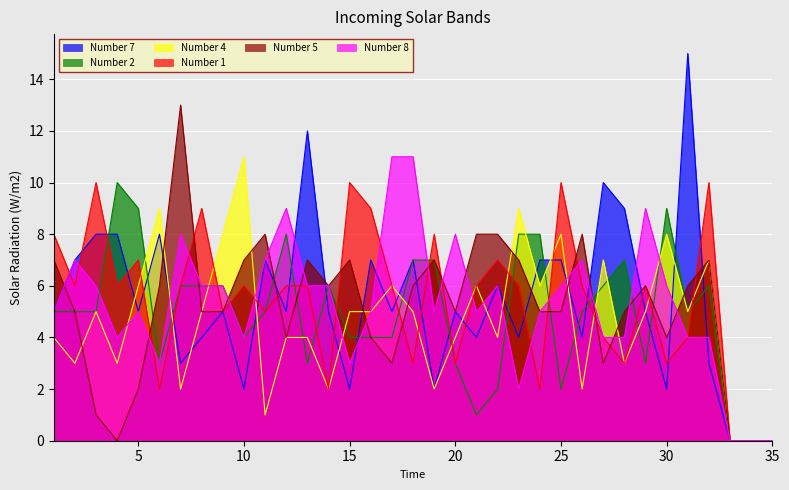

At which label does Number 4 first exceed 5?

5